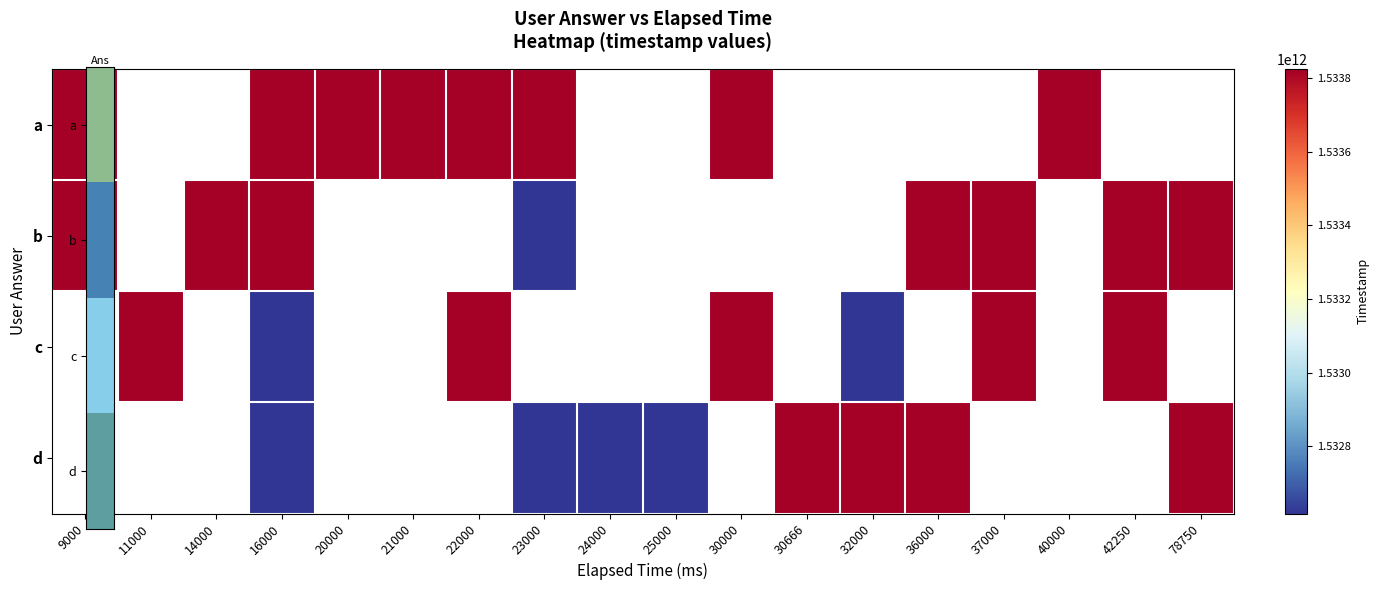

At which category is the sum across all series the highest?

16000